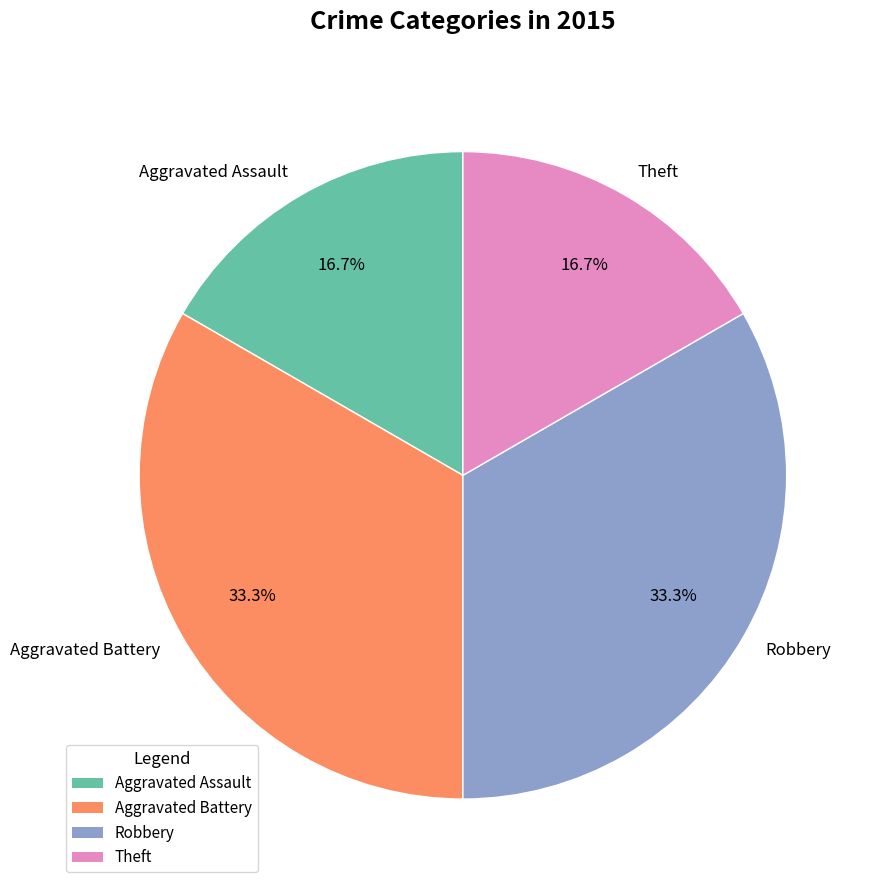

What percentage is the Aggravated Assault slice, to the nearest percent?

17%